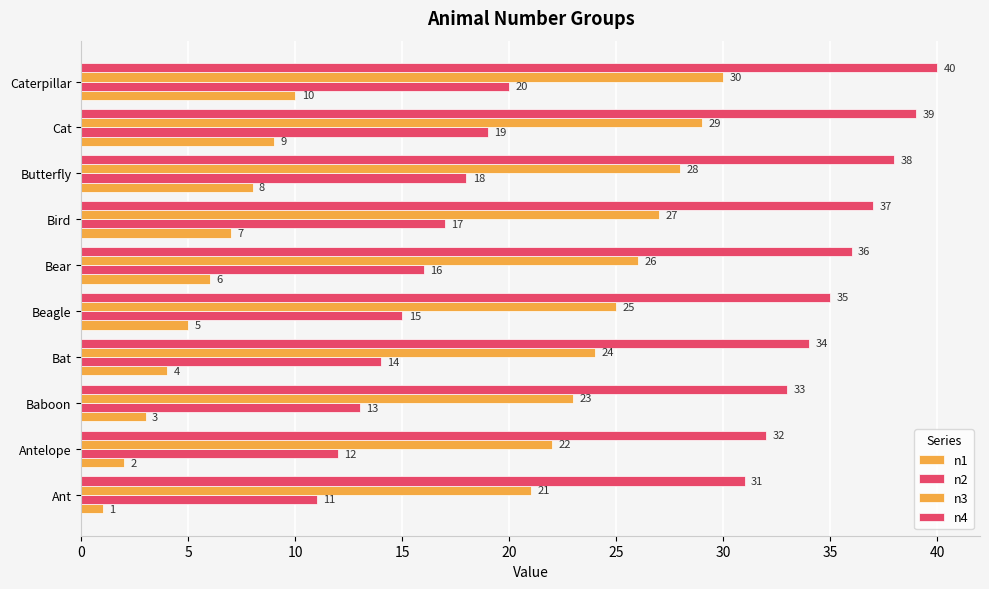

Reading left to right, list all the values displayed in this chart.

n1: 1	2	3	4	5	6	7	8	9	10
n2: 11	12	13	14	15	16	17	18	19	20
n3: 21	22	23	24	25	26	27	28	29	30
n4: 31	32	33	34	35	36	37	38	39	40